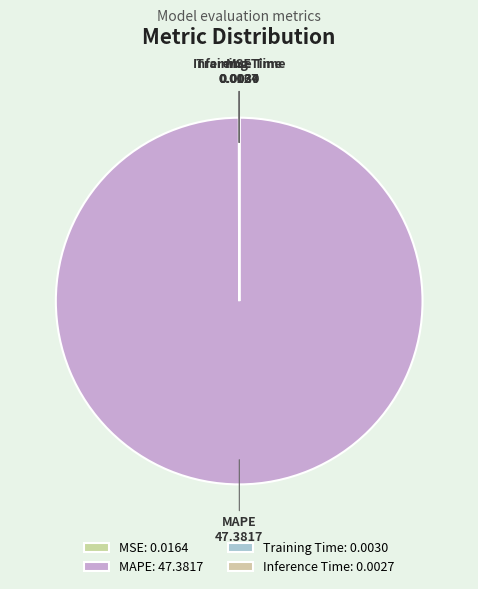

How many segments does this pie chart have?

4